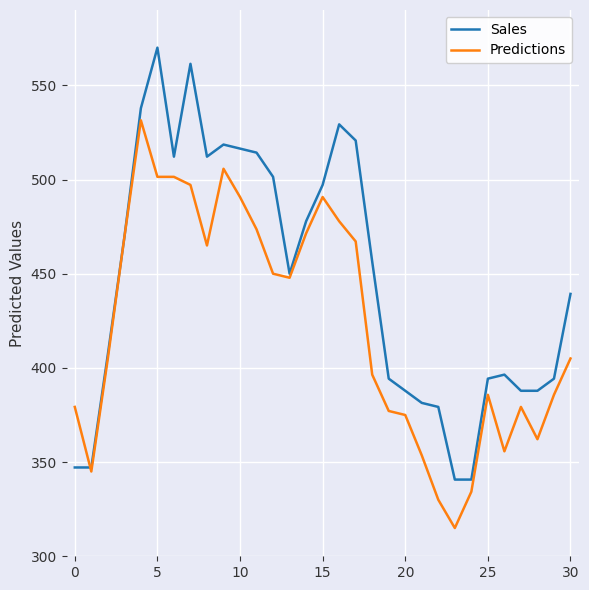

List the series in order of their peak value, lowest first.

Predictions, Sales